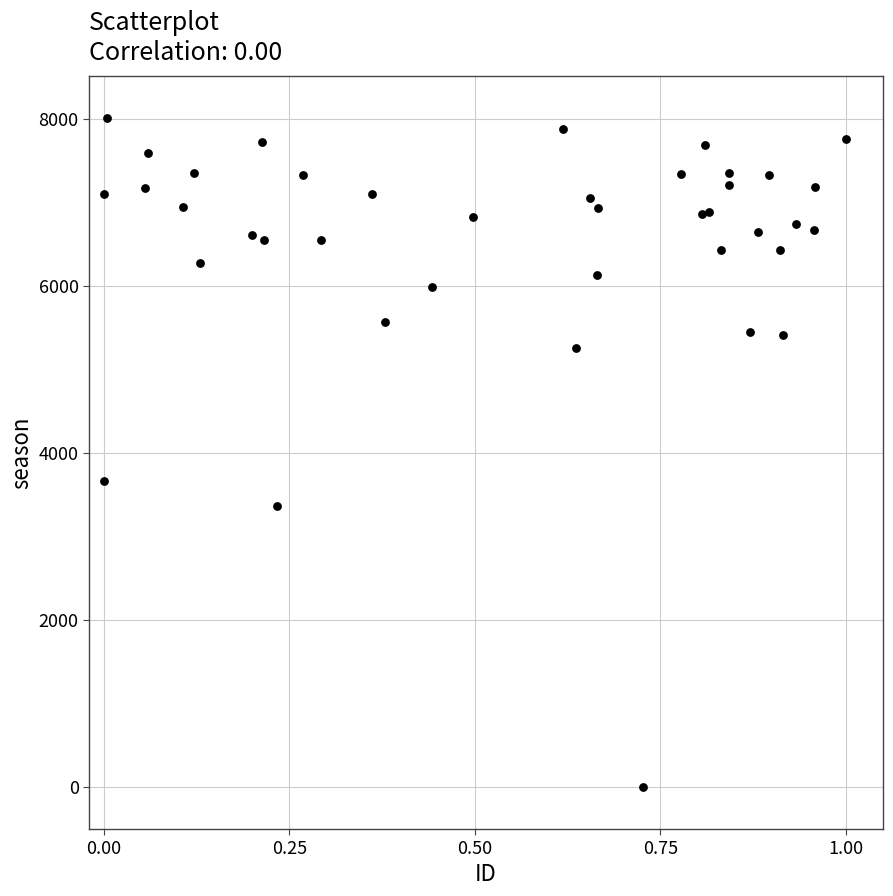

What Y value in the scatter plot is closest to 4004?

3664